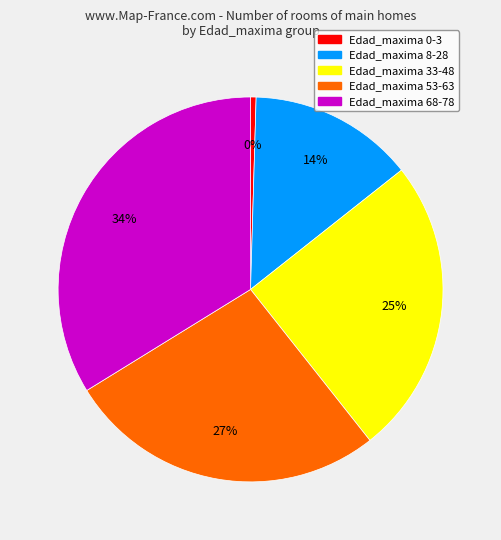

To the nearest percent, what is the average slice percentage?

20%